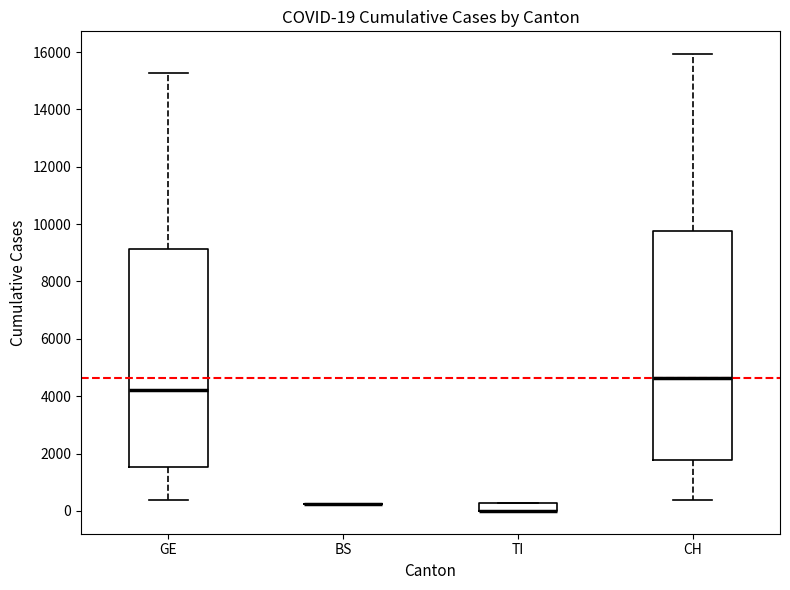

Which box is the tallest, from its lower edge to its upper edge?

CH